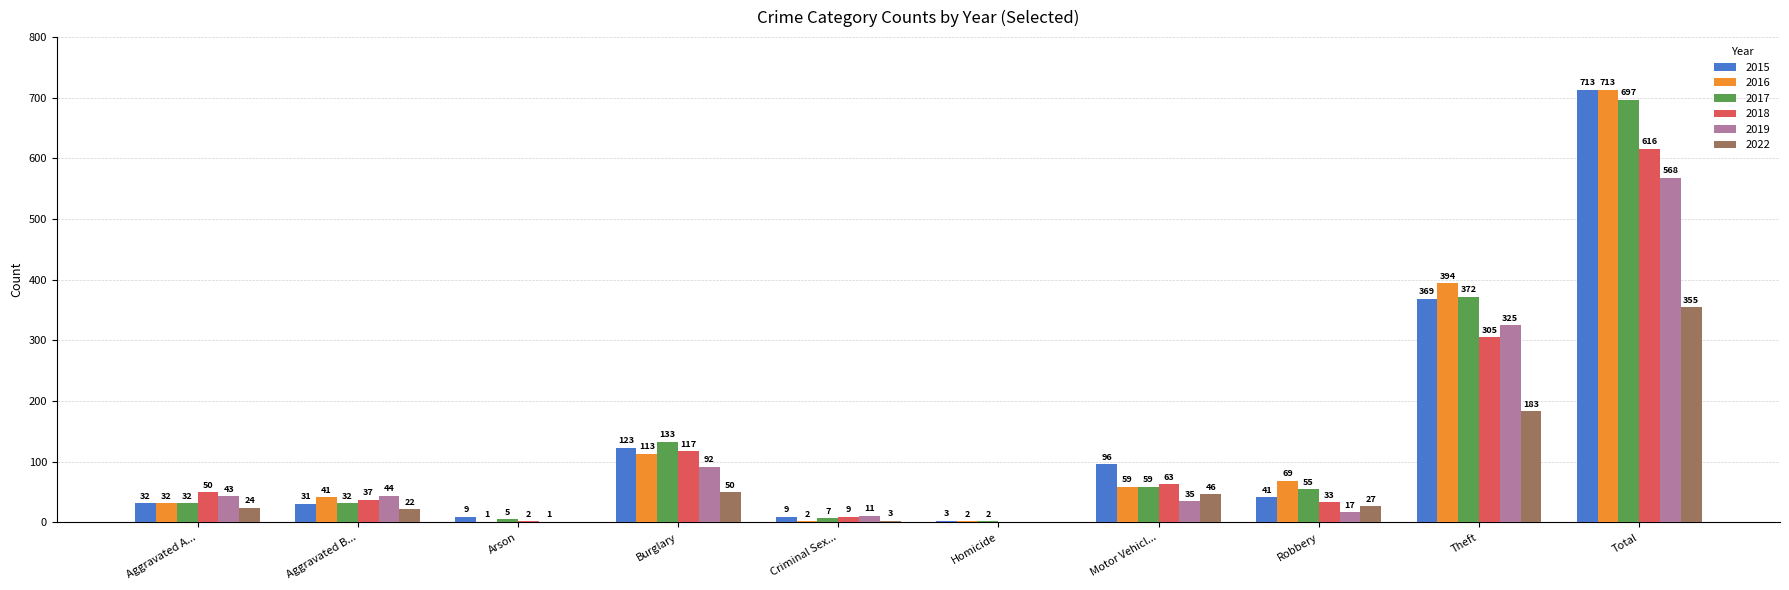

What is the total value across all series at Burglary?

628